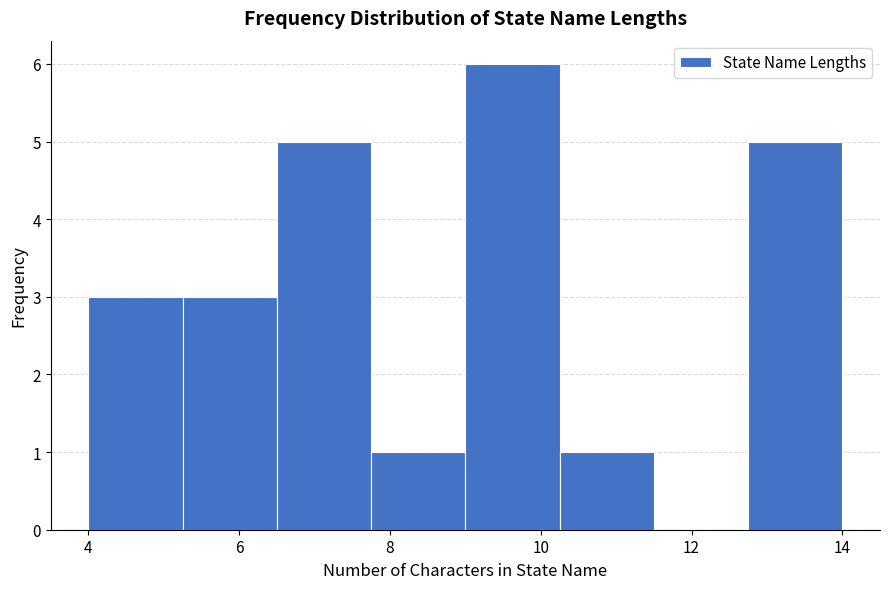

Reading left to right, list every bar in this chart as the range it spans on the x-axis followed by its height. Neither the bar edges nor the heights are printed on the chart, so give them approximately, as read against the axes.

4.00 to 5.25: 3
5.25 to 6.50: 3
6.50 to 7.75: 5
7.75 to 9.00: 1
9.00 to 10.25: 6
10.25 to 11.50: 1
11.50 to 12.75: 0
12.75 to 14.00: 5